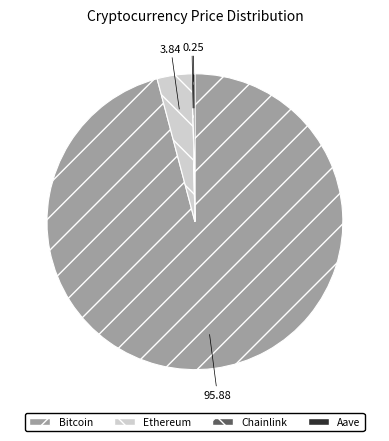

Is the sum of Bitcoin and Ethereum greater than half?

Yes